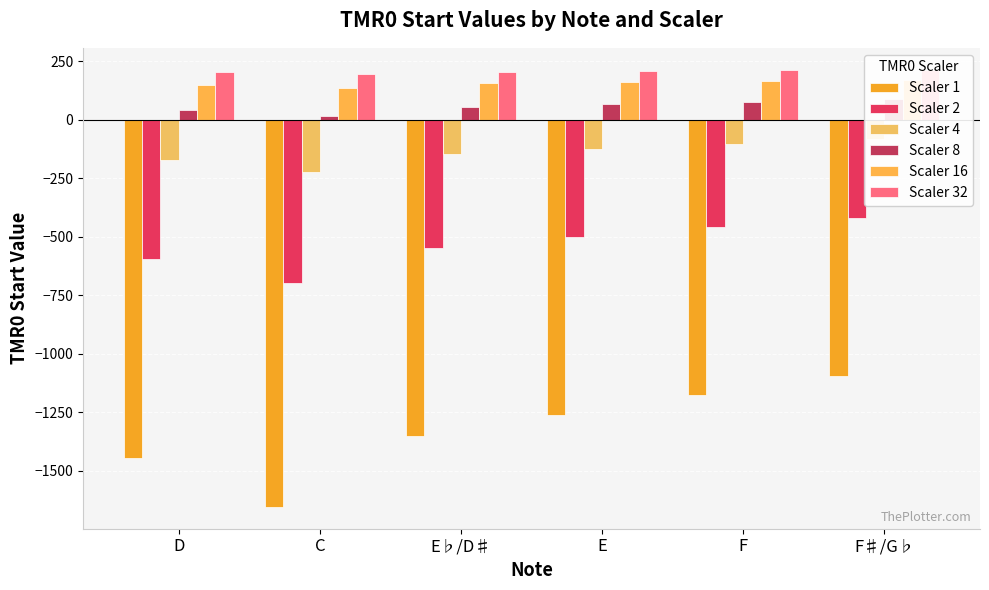

Which has a higher value, E♭/D♯ or E?

E